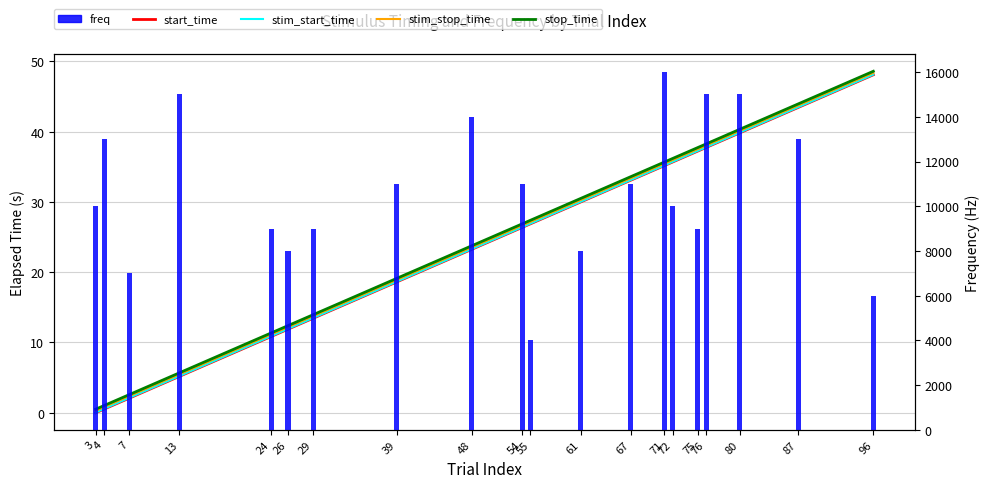

The value of stim_stop_time at 24 is 11.2. True or false?

True